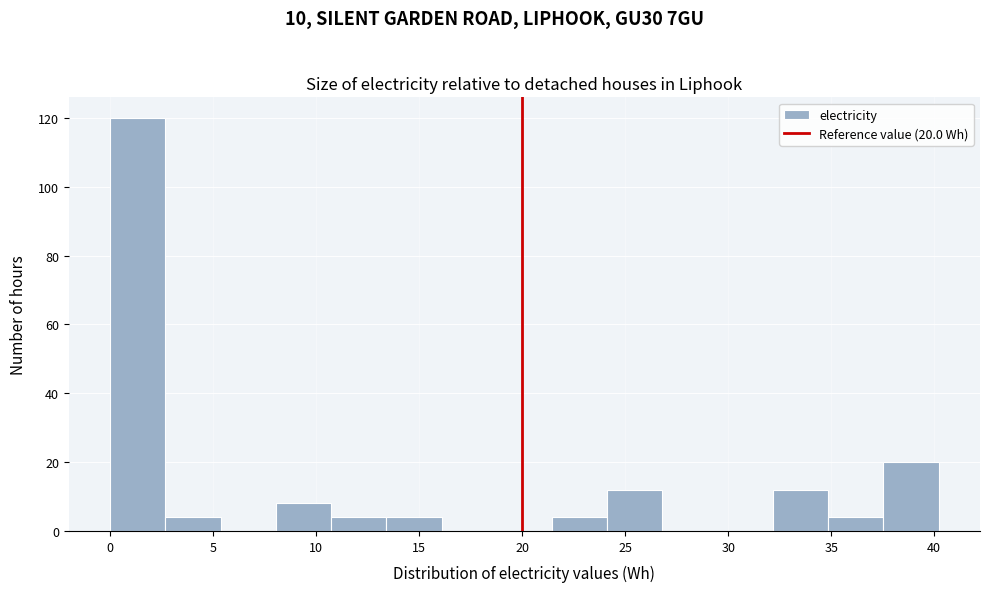

Which range on the x-axis has the tallest bar?

0.0 to 2.5